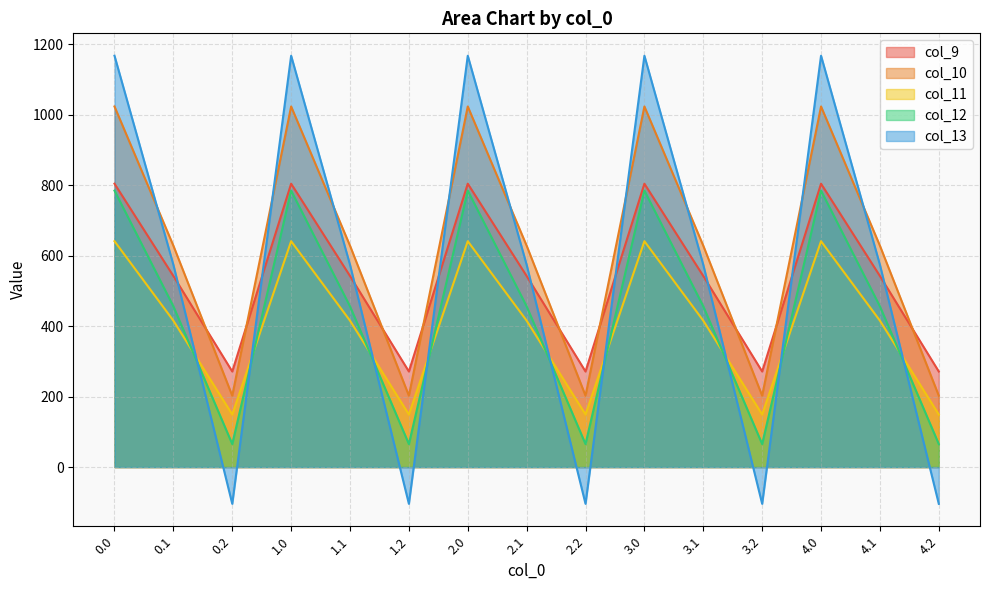

What is the average value of the col_9 series?

539.1